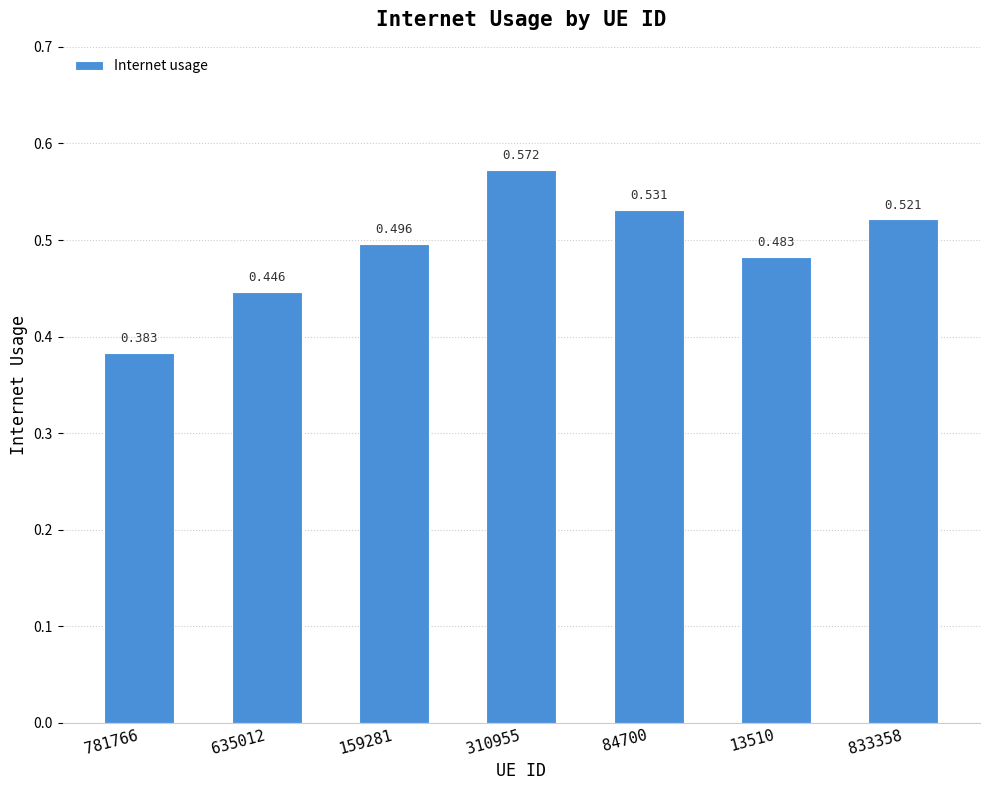

At which category does the chart reach its minimum across all series?

781766